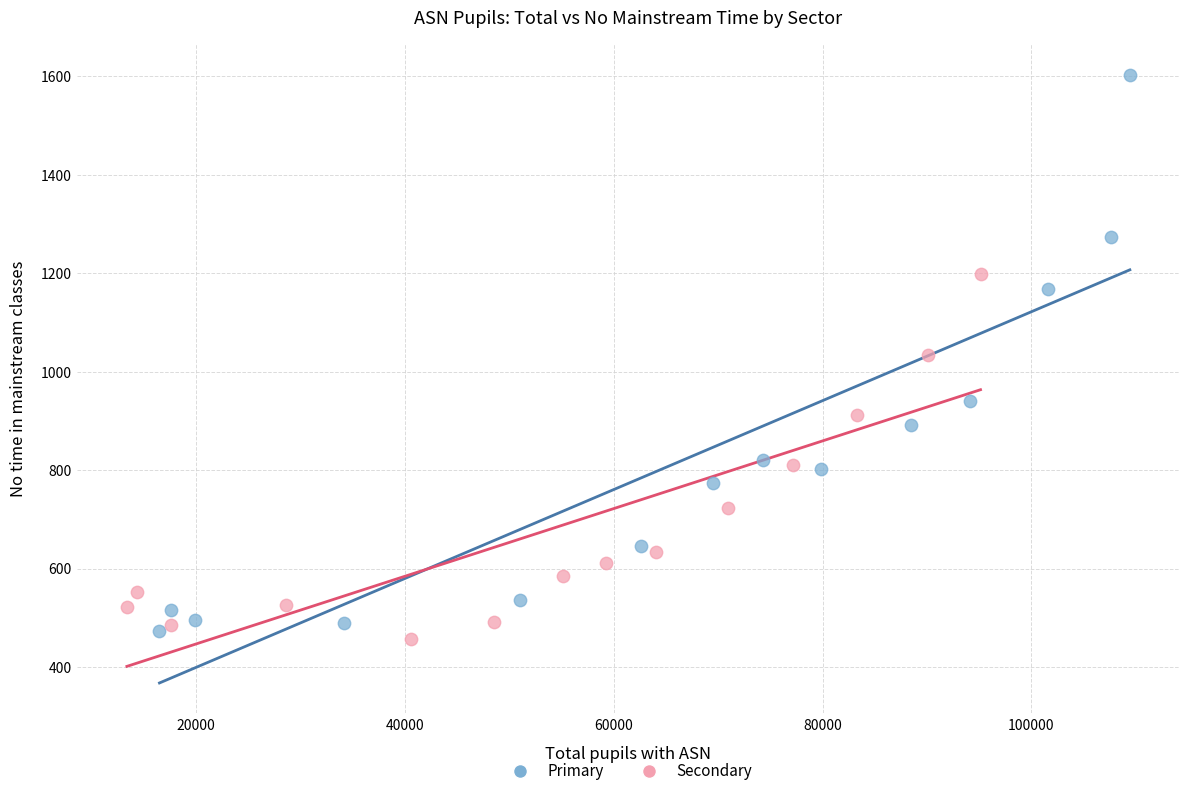

What are all the series names shown in the legend?

Primary, Secondary